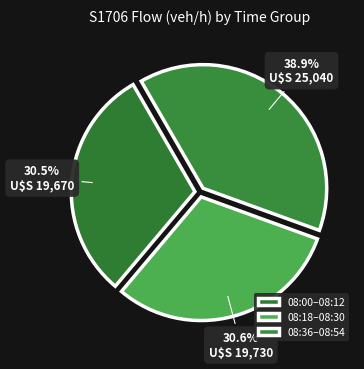

Is there any slice that represents more than half of the pie?

No